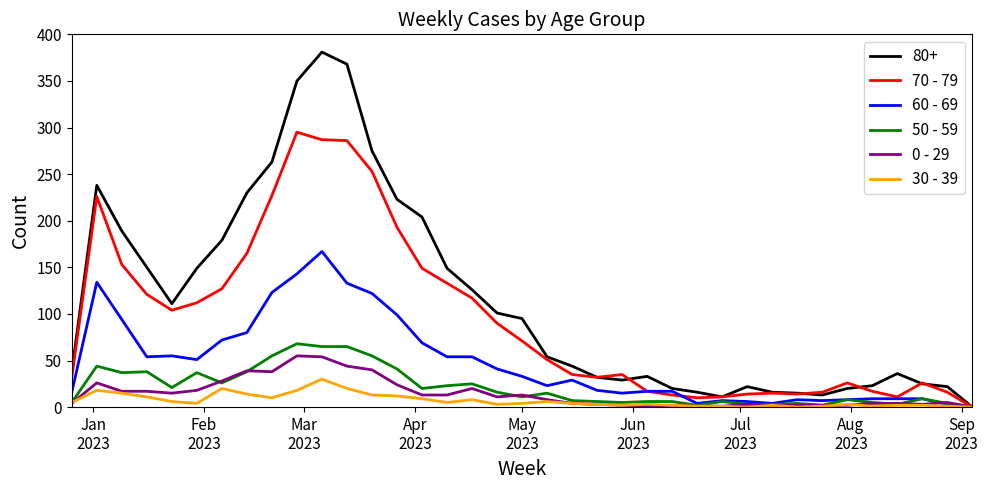

How many values in the 0 - 29 series are below 8?

18